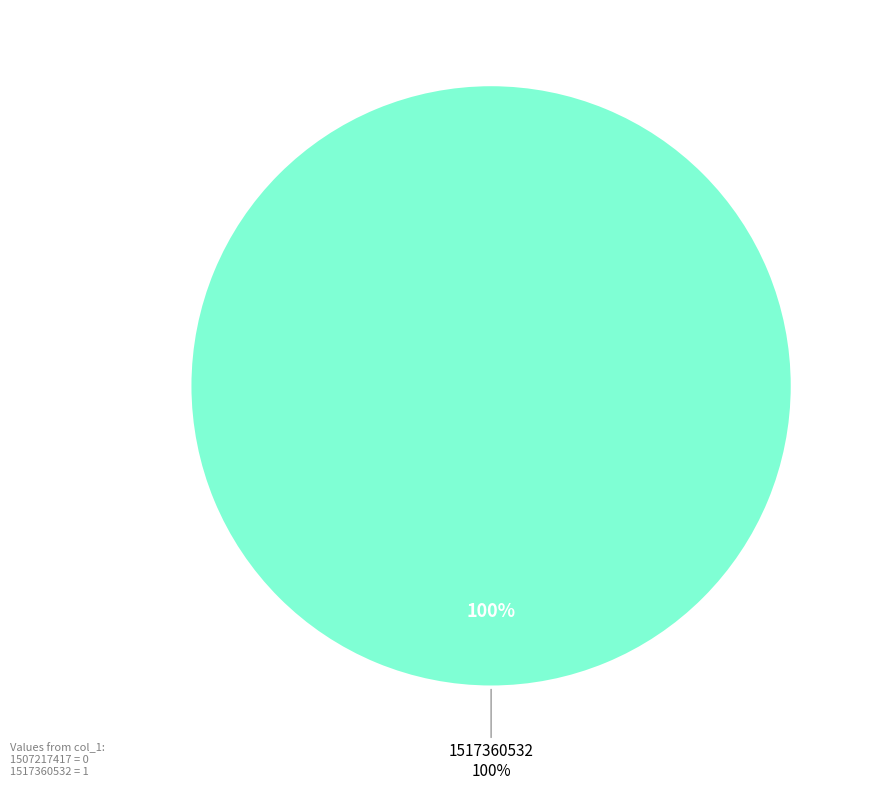

Is it true that 1507217417 is 0% of the pie?

True